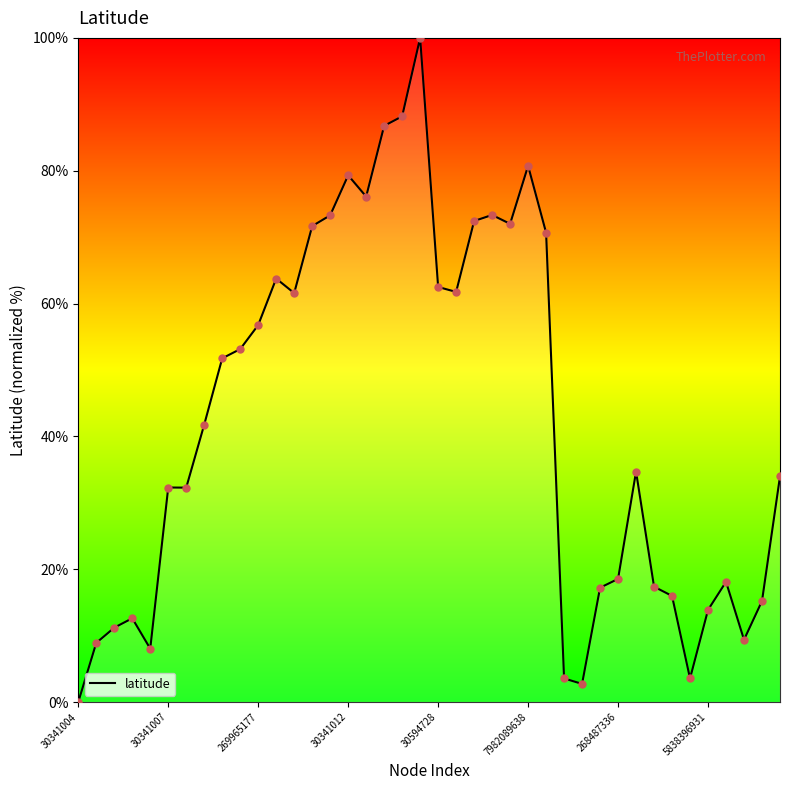

What is the maximum value shown in the chart?

100.0